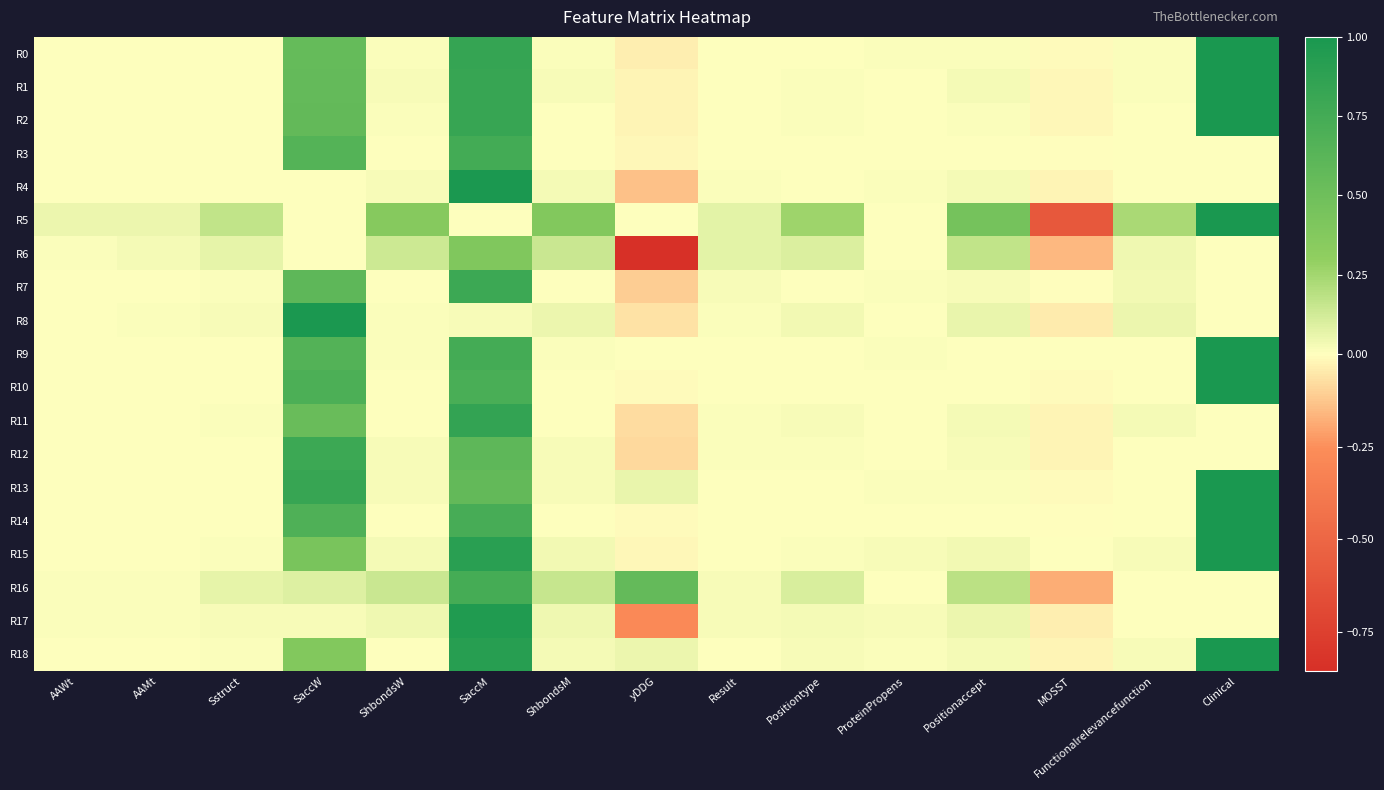

At which category is the sum across all series the highest?

SaccM